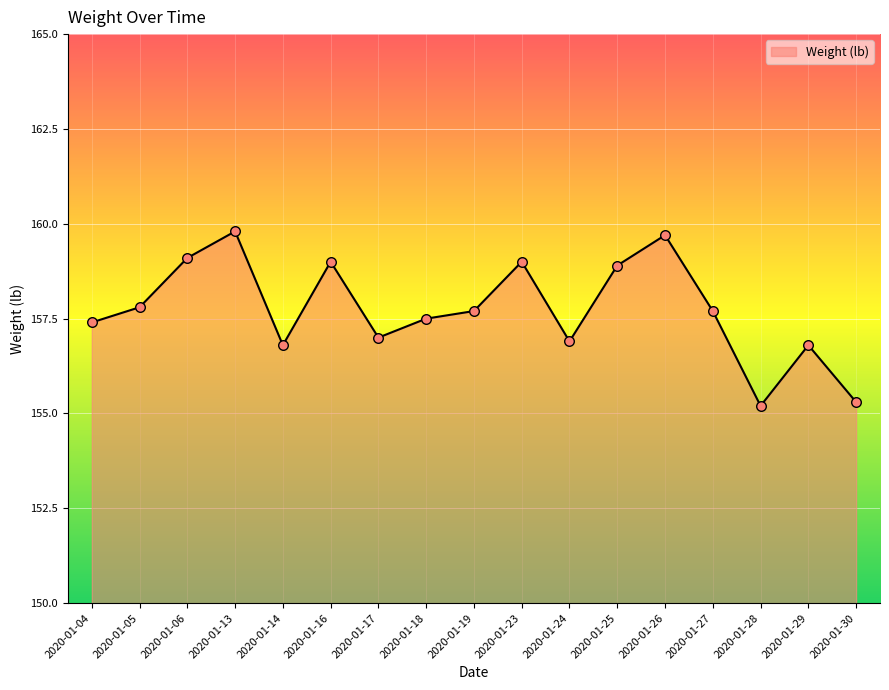

What is the change in value from 2020-01-16 to 2020-01-24?

-2.1